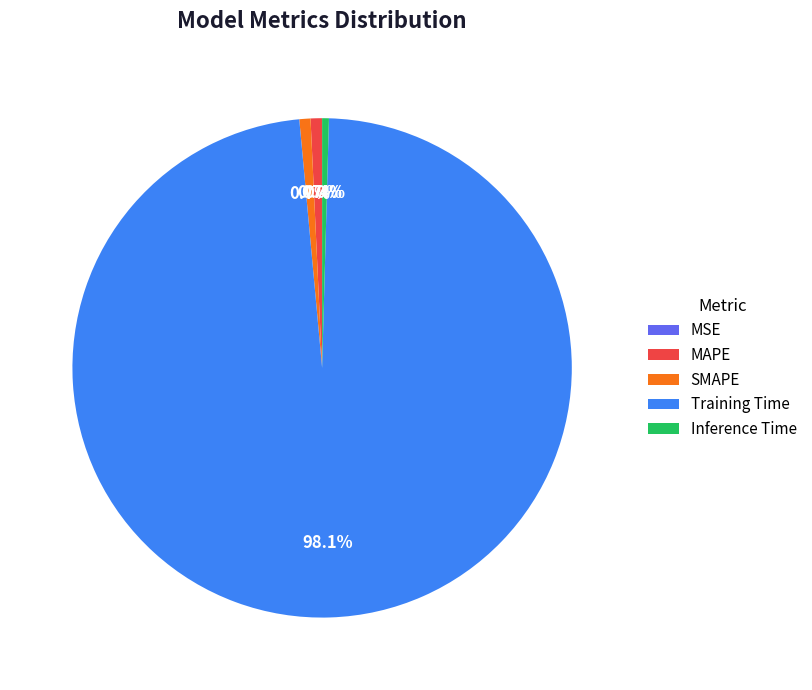

To the nearest percent, what percentage of the pie is MAPE?

1%